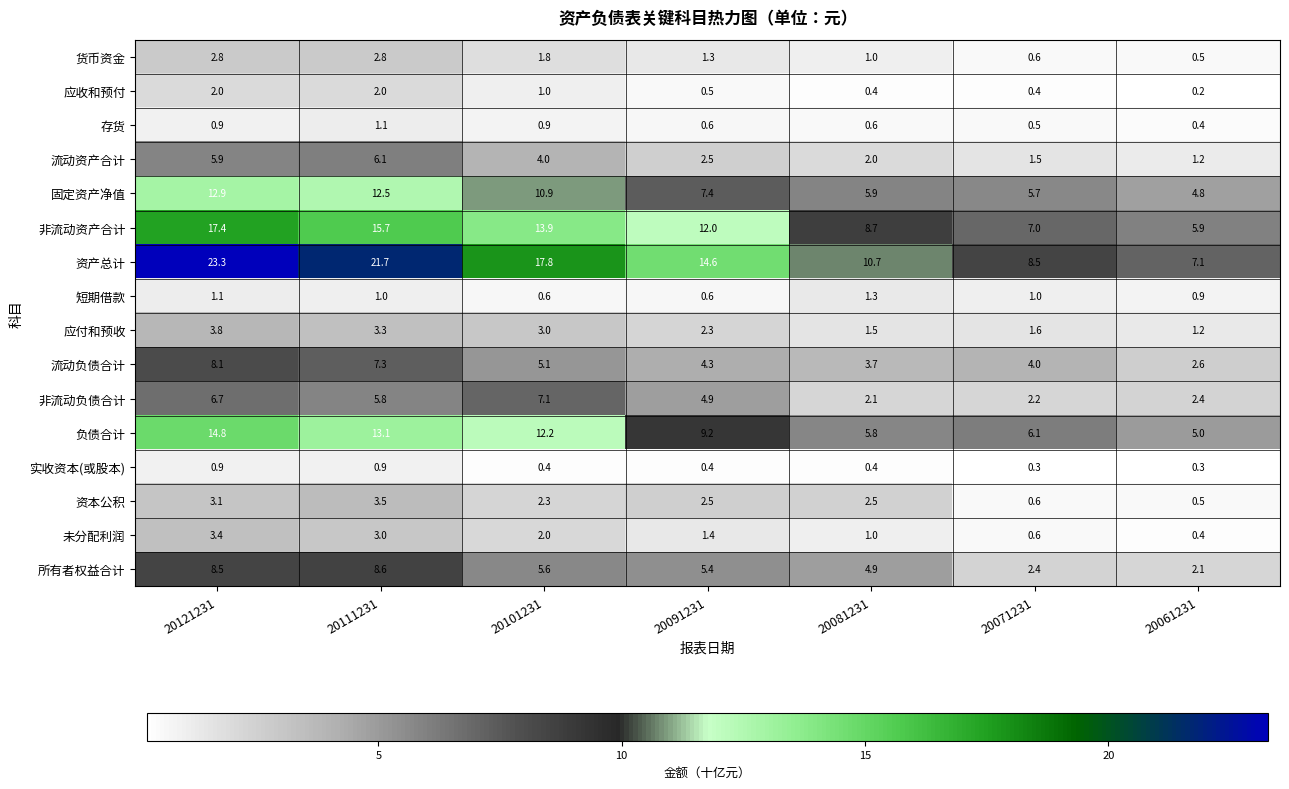

List the series in order of their peak value, lowest first.

实收资本(或股本), 存货, 短期借款, 应收和预付, 货币资金, 未分配利润, 资本公积, 应付和预收, 流动资产合计, 非流动负债合计, 流动负债合计, 所有者权益合计, 固定资产净值, 负债合计, 非流动资产合计, 资产总计